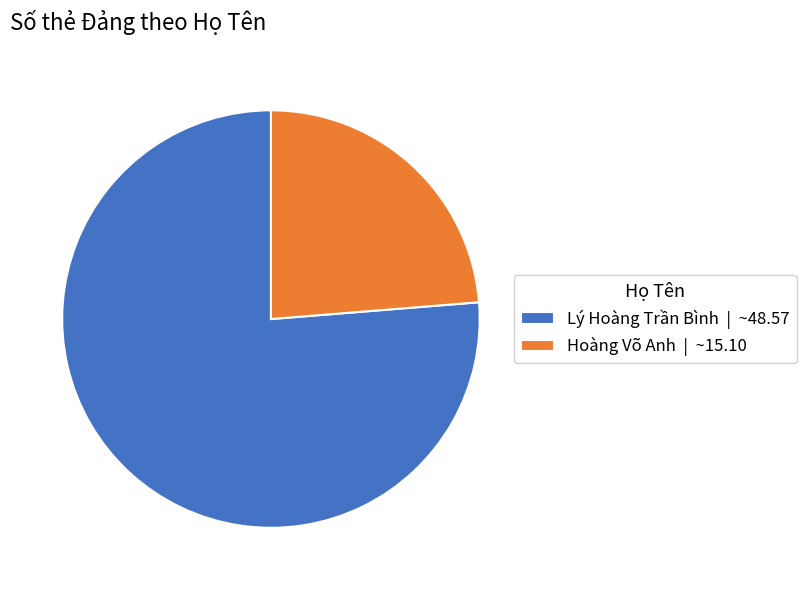

Is there a majority slice in this chart?

Yes